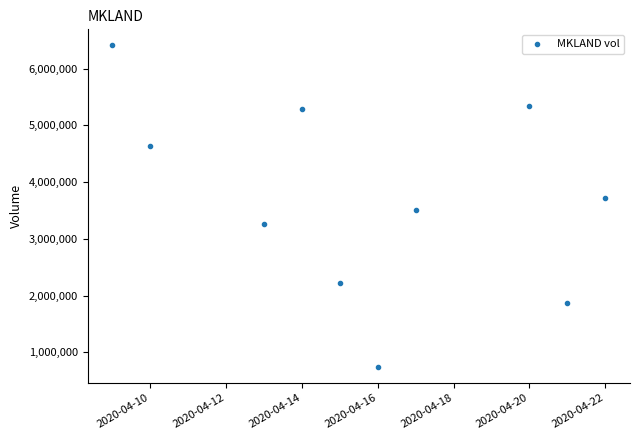

What is the average X value?

18368